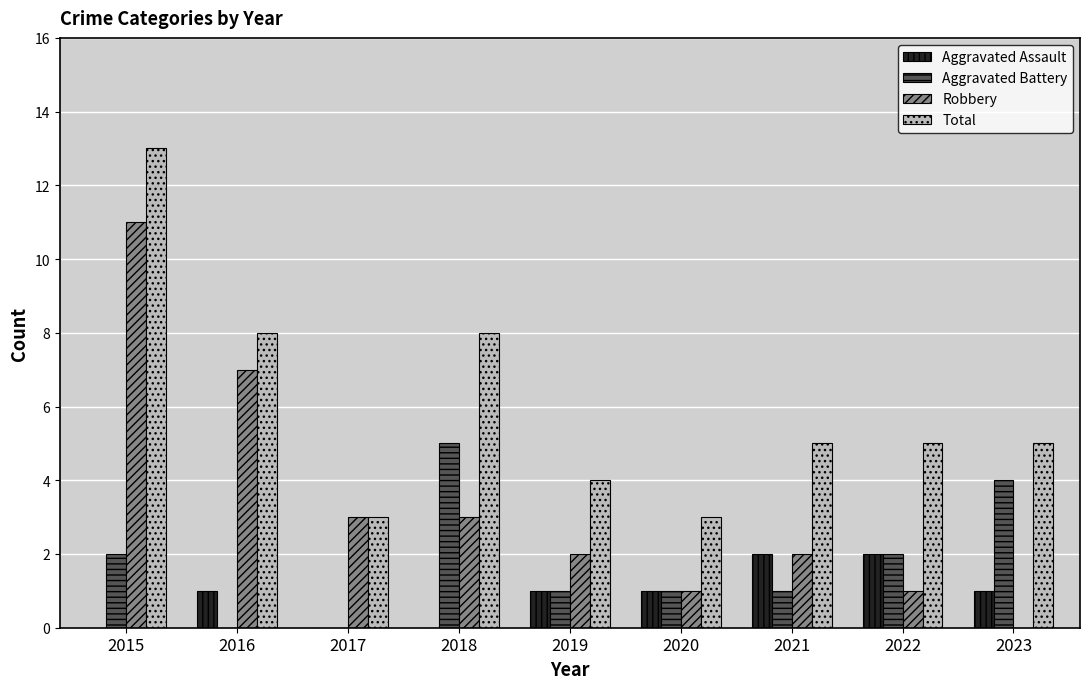

Between 2017 and 2023, which series saw the biggest shift?

Aggravated Battery